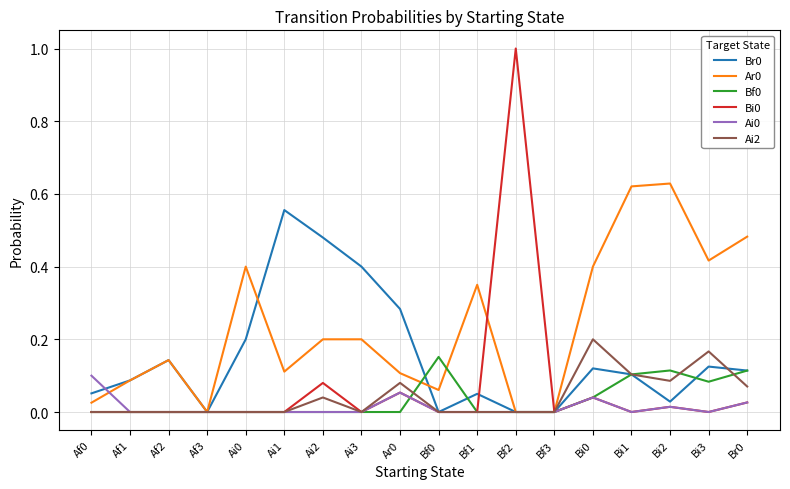

True or false: Br0 has a value of 0.1 at Br0.

True